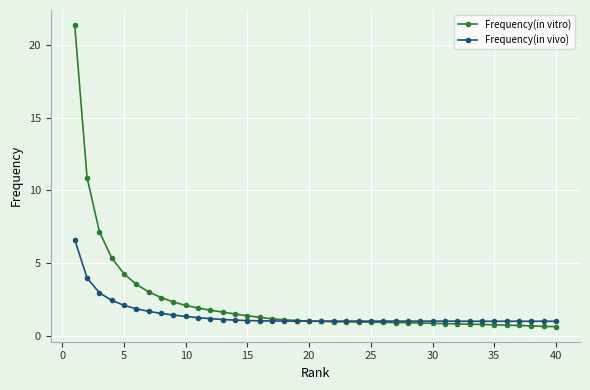

What are all the series names shown in the legend?

Frequency(in vitro), Frequency(in vivo)